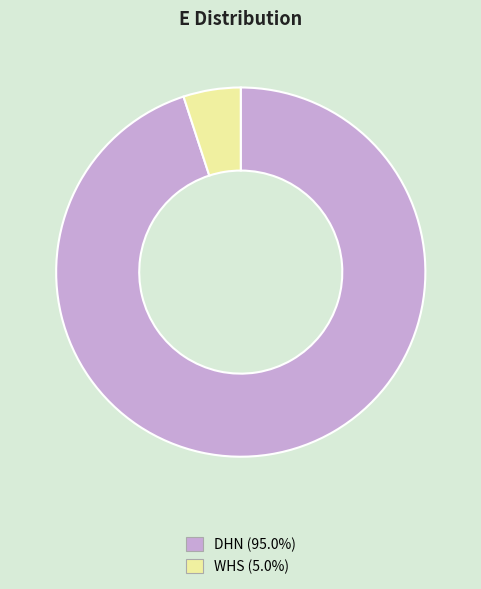

Rank the categories by value from highest to lowest.

DHN, WHS